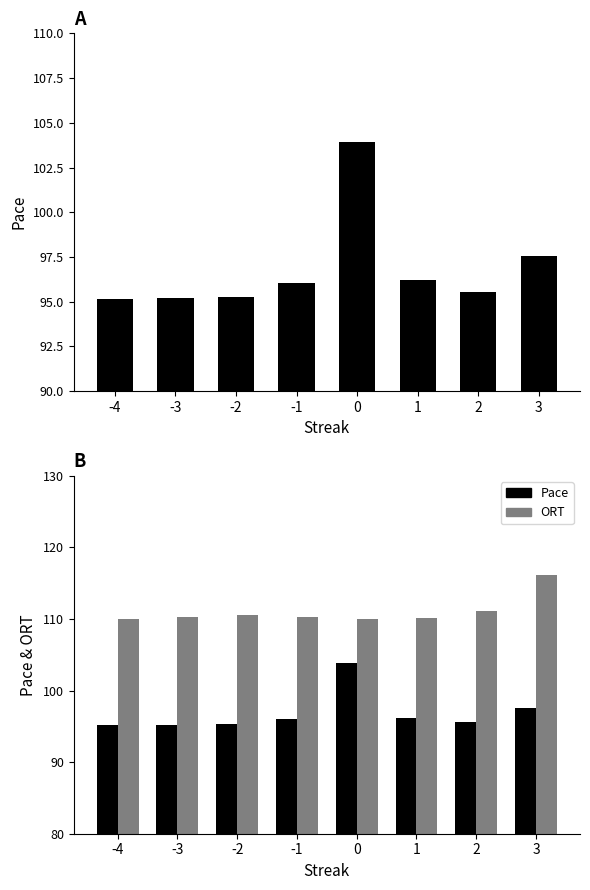

What is the difference between the second highest and second lowest values in the Pace series?

2.3